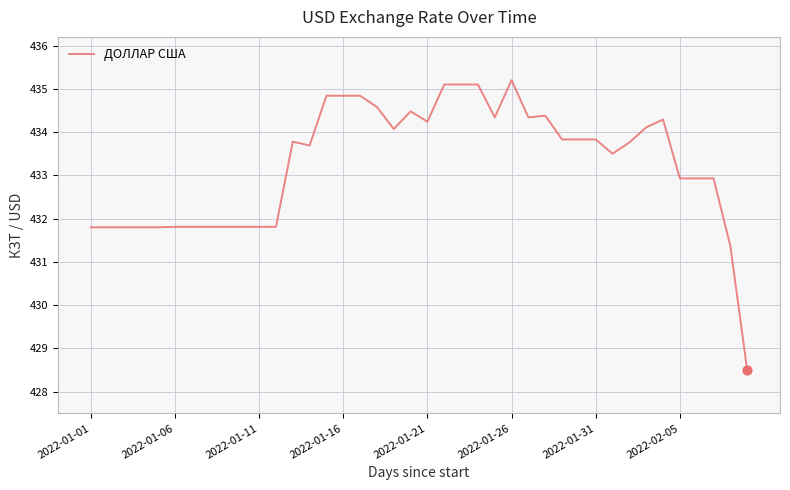

What is the difference between the maximum and minimum values?

6.7